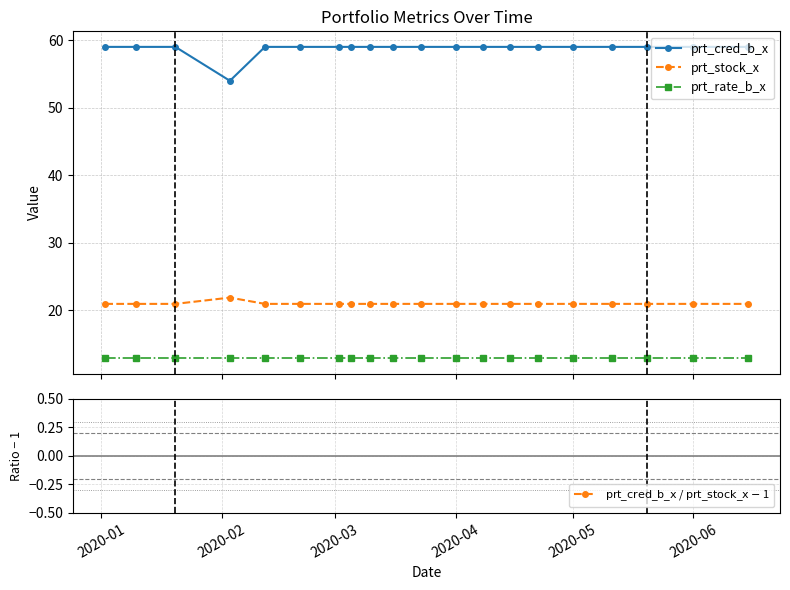

What is the lowest value of the prt_cred_b_x series?

54.0